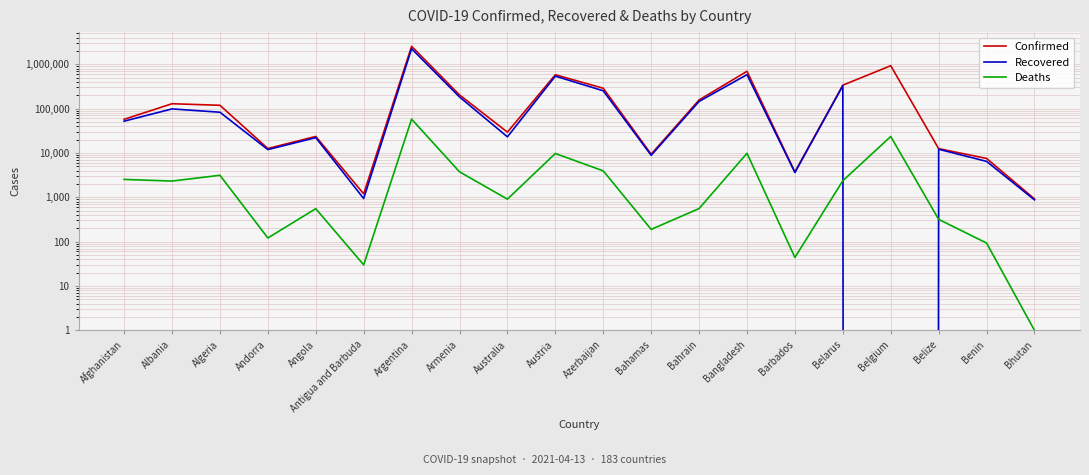

What is the label of the 10th point from the right?

Azerbaijan